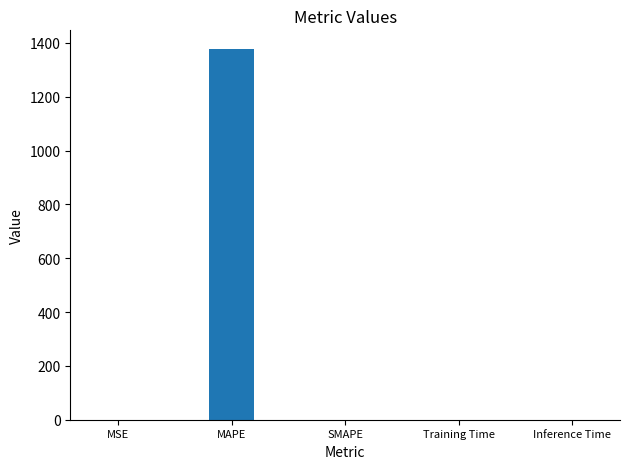

Is it true that the value at MSE is 0.0?

True